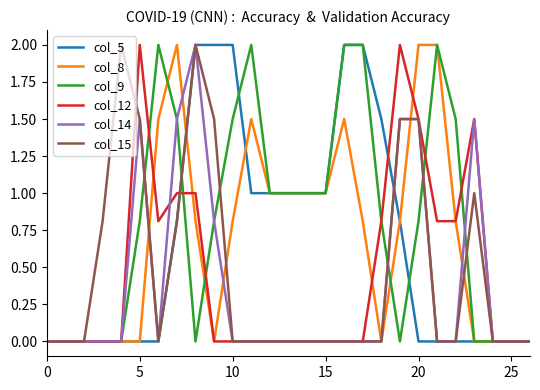

True or false: col_9 and col_12 intersect in this chart.

True